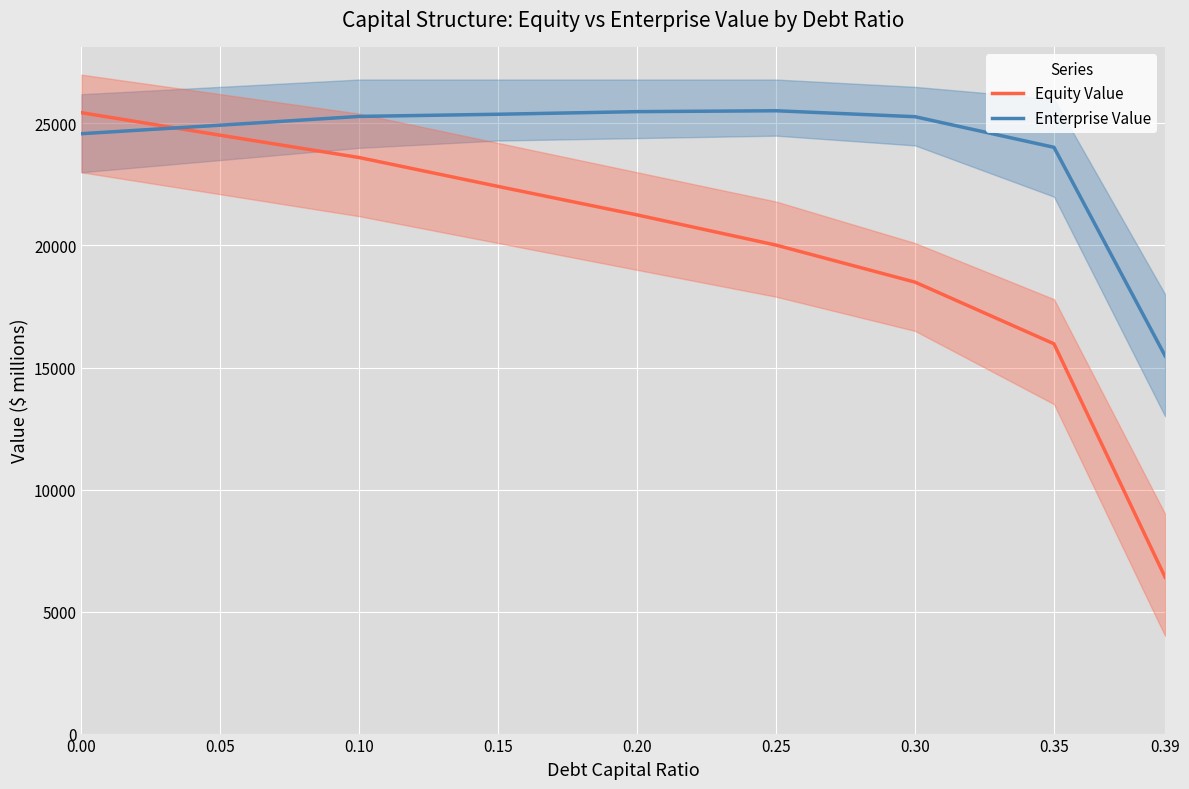

What are all the series names shown in the legend?

Equity Value, Enterprise Value